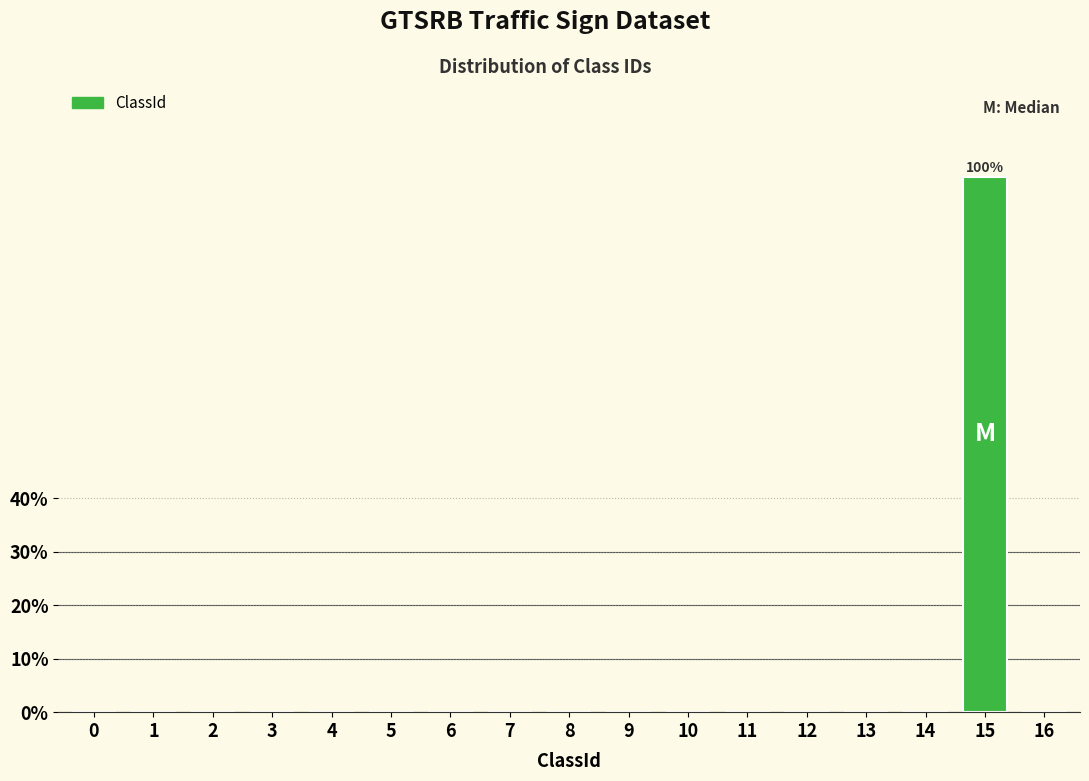

Reading left to right, list all the values displayed in this chart.

0=0	1=0	2=0	3=0	4=0	5=0	6=0	7=0	8=0	9=0	10=0	11=0	12=0	13=0	14=0	15=100	16=0